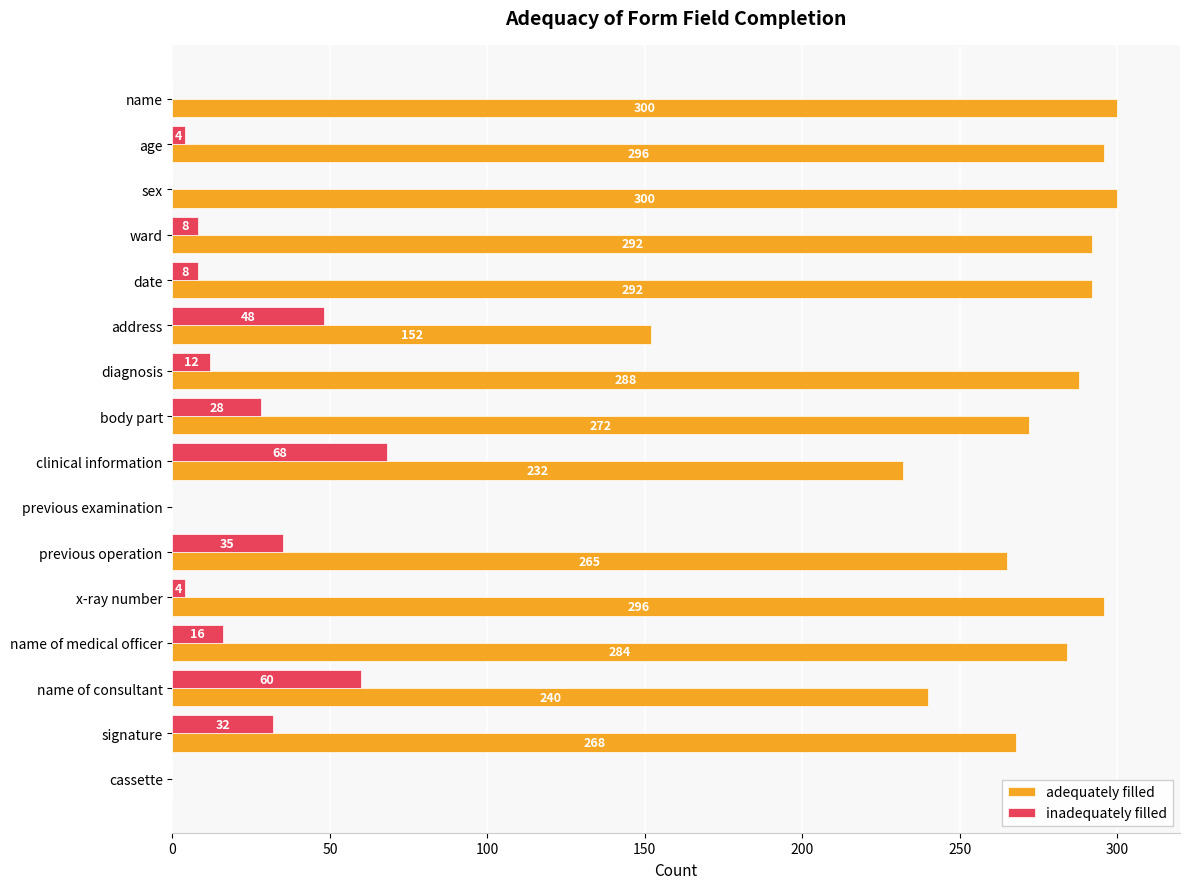

What is the greatest value displayed?

300